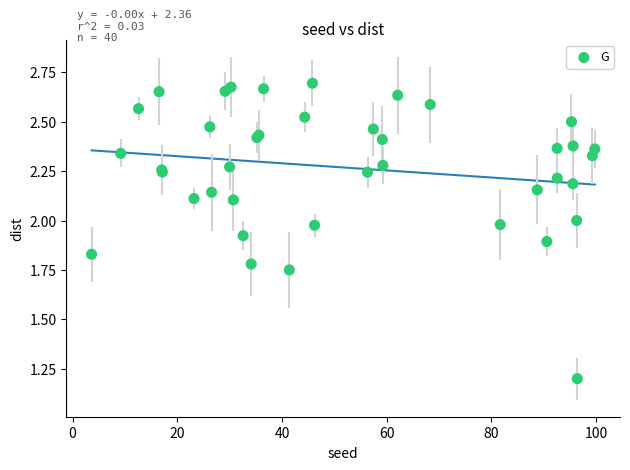

What Y value in the scatter plot is closest to 1?

1.2